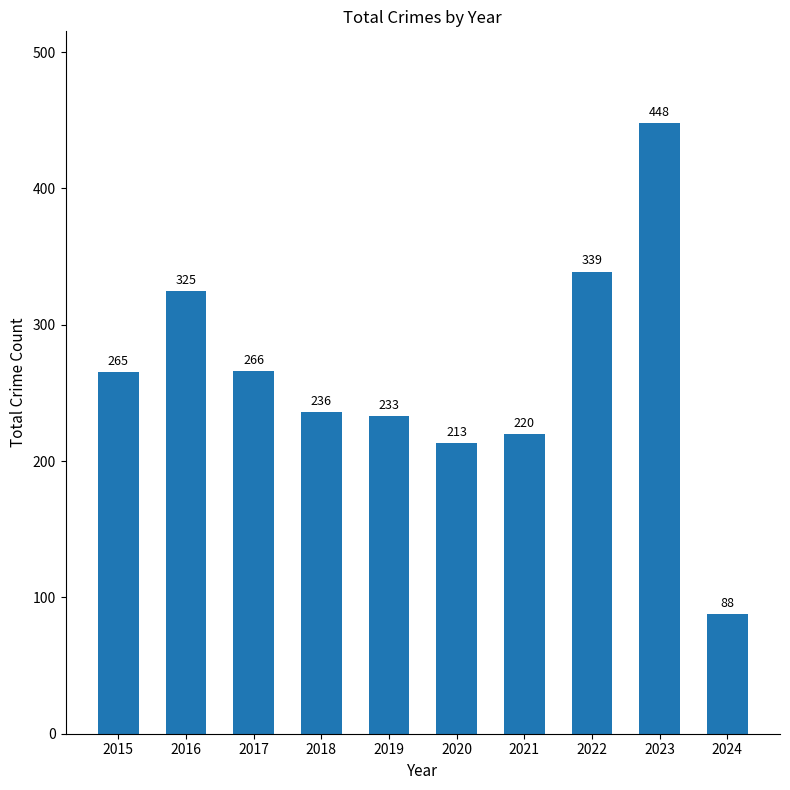

What is the greatest value displayed?

448